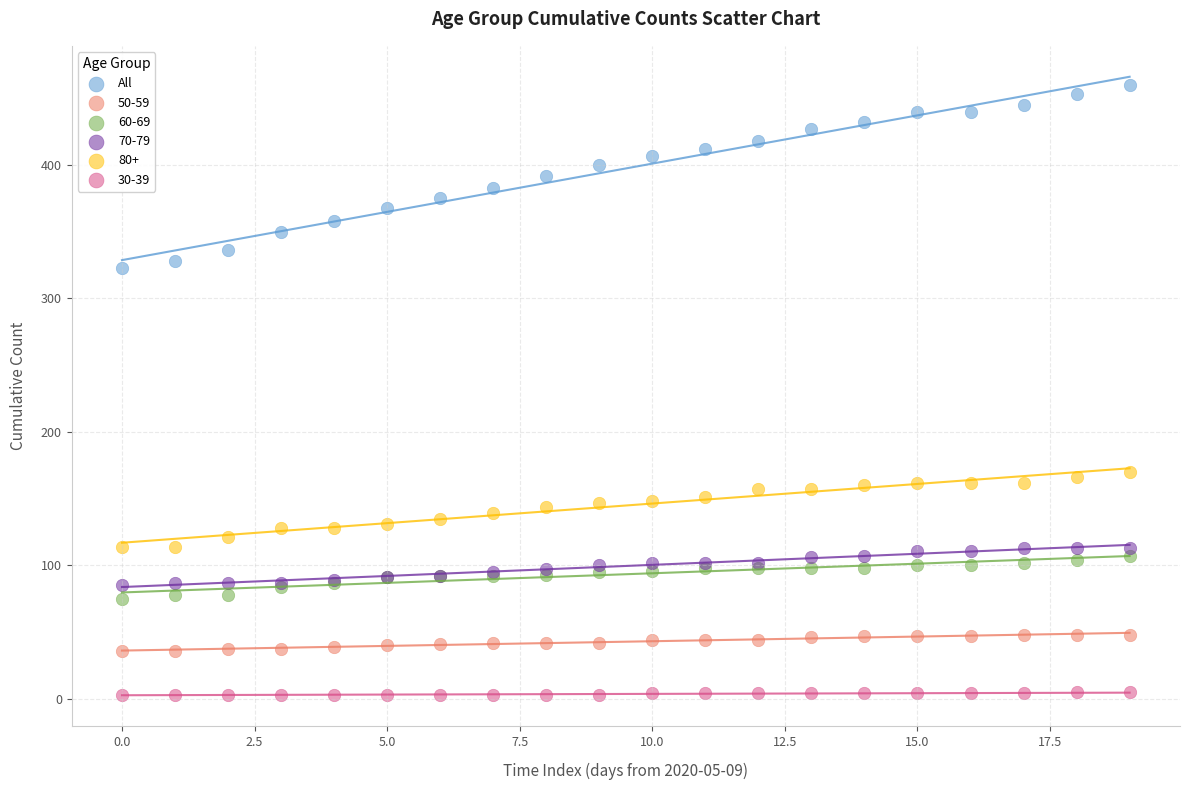

Which series reaches the maximum Y coordinate?

All